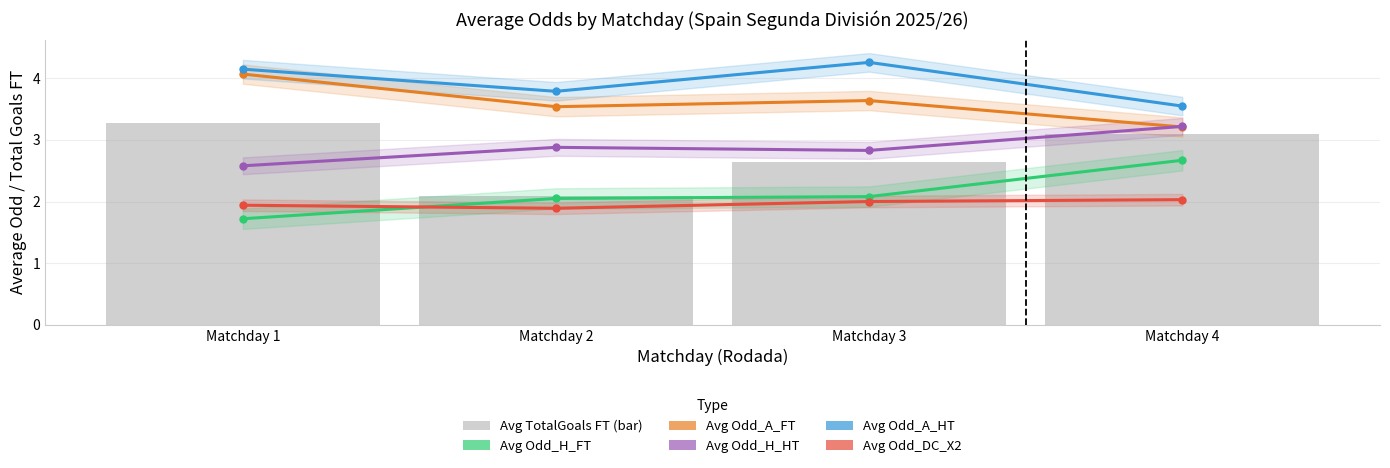

What is the average value of the Avg Odd_H_FT series?

2.1